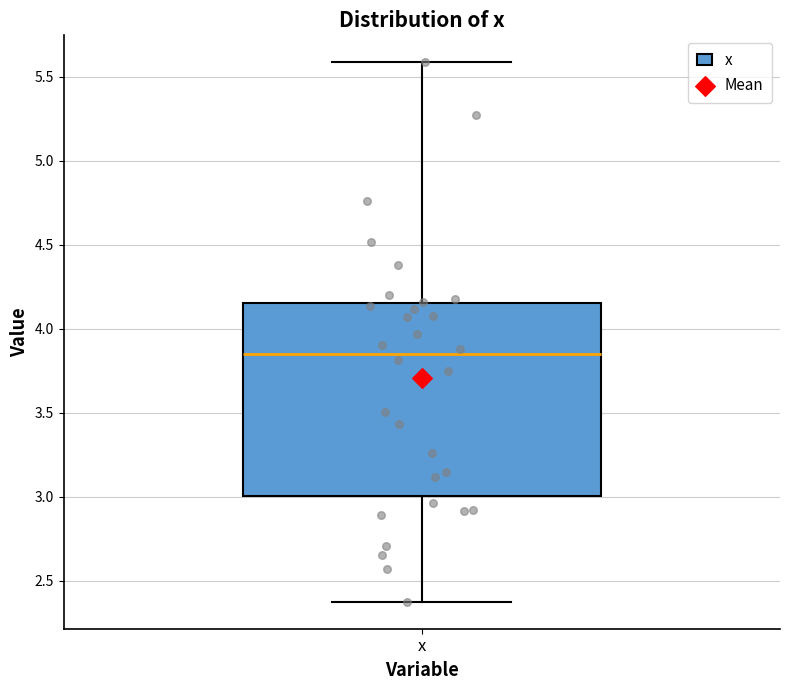

Transcribe this box plot: give where the median line is, the range the box spans, and where the two whiskers end, as read against the y-axis. The values are not printed on the chart, so give them approximately, as read against the axis.

median 3.85, box 3.00 to 4.15, whiskers 2.40 to 5.60